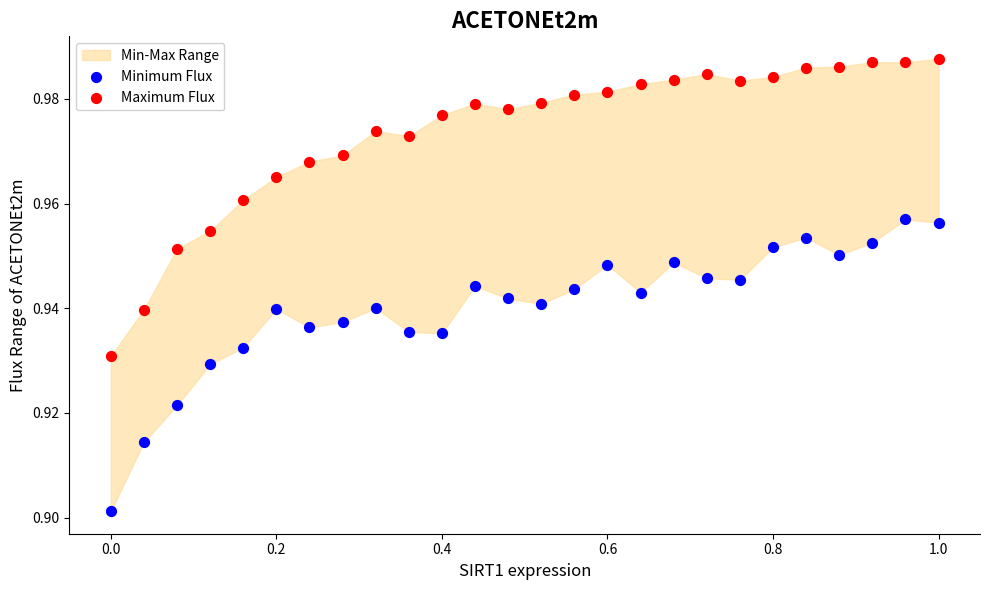

Which series has the largest Y range (max minus min)?

Maximum Flux